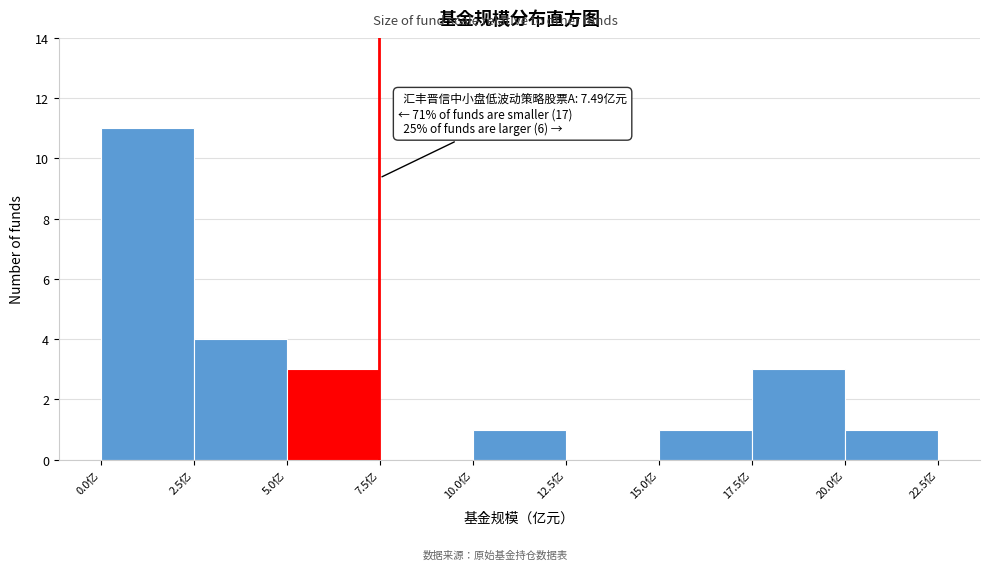

Over which range of the x-axis is the bar tallest?

0.0 to 2.5